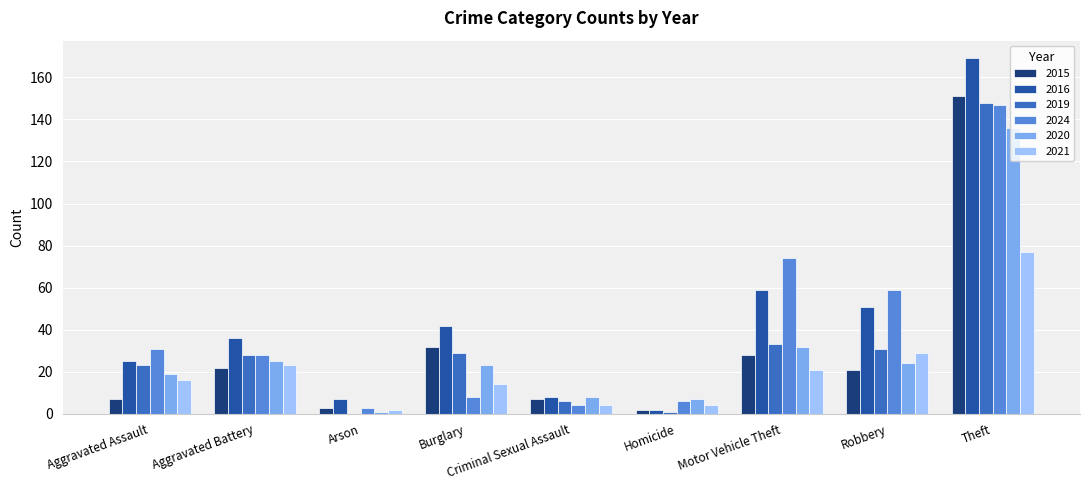

True or false: 2020 has a value of 16 at Motor Vehicle Theft.

False